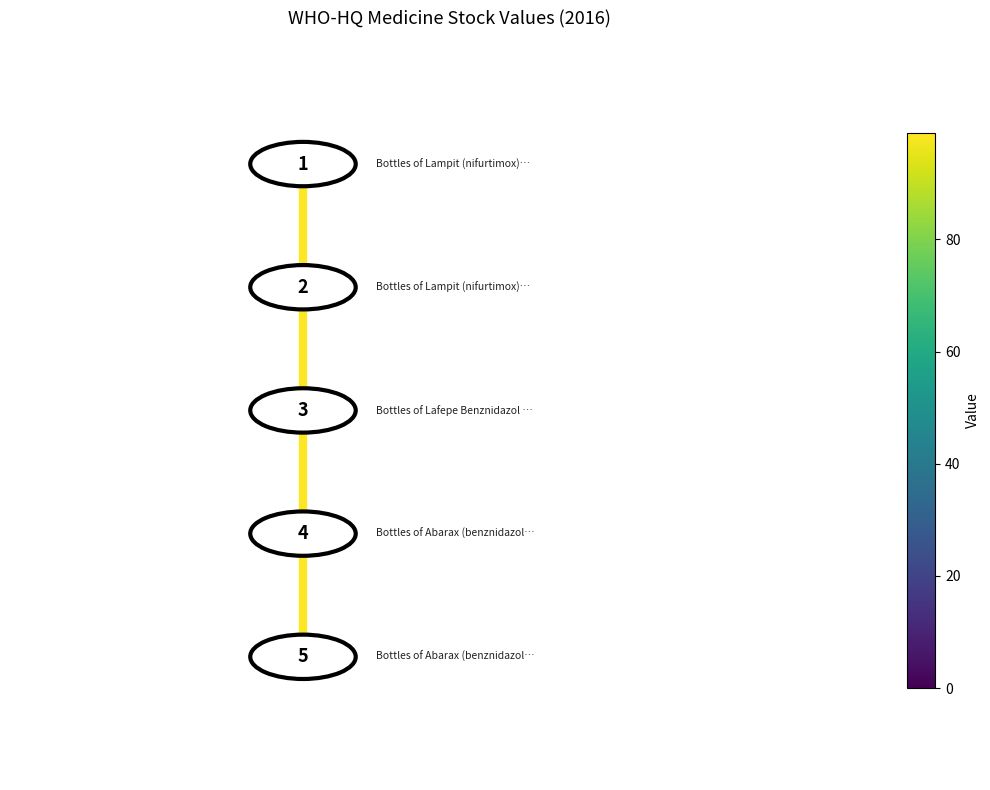

Is it true that the value at 0.0 is 4?

False